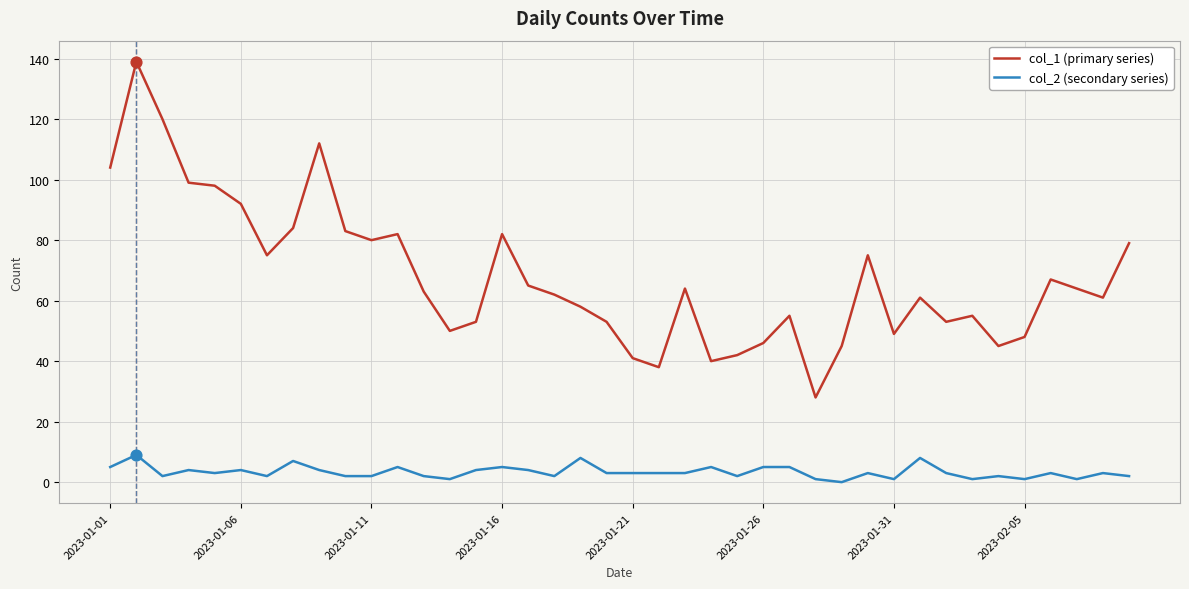

Which series has the largest range (max minus min)?

col_1 (primary series)